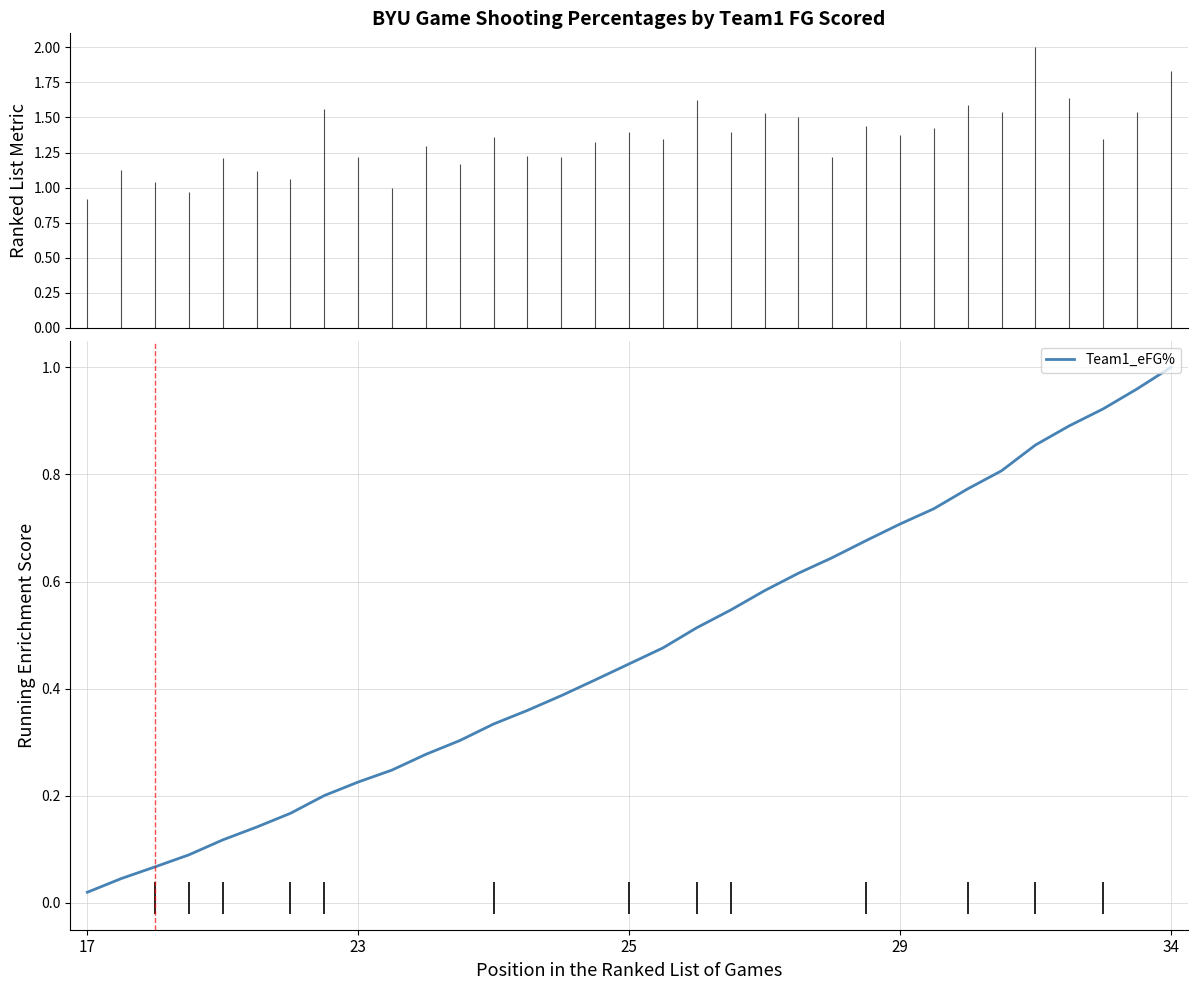

Does the chart have visible grid lines?

Yes